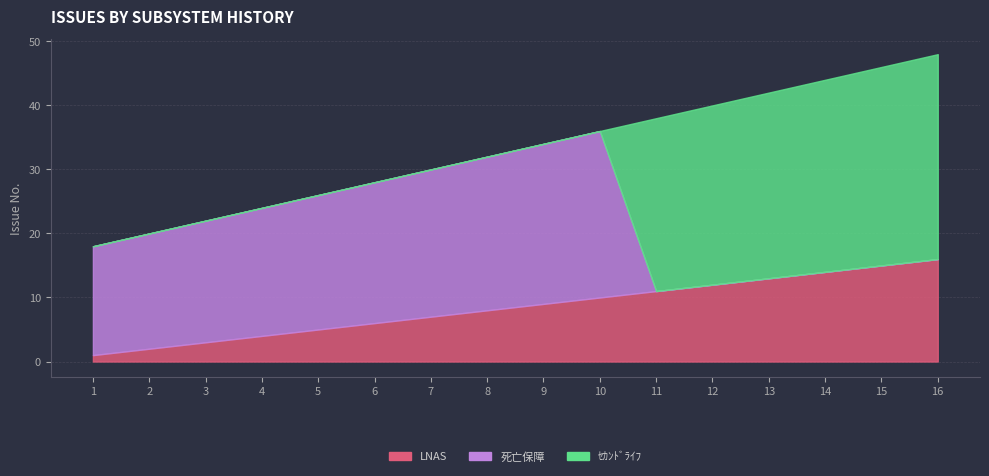

What is the value of the LNAS point at the 3rd from the left?

3